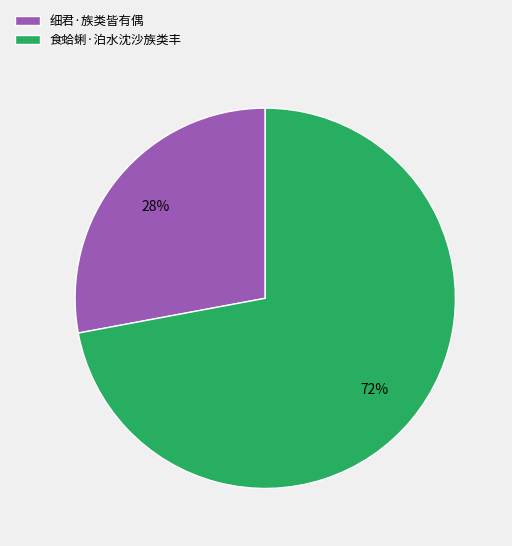

Is there any slice that represents more than half of the pie?

Yes